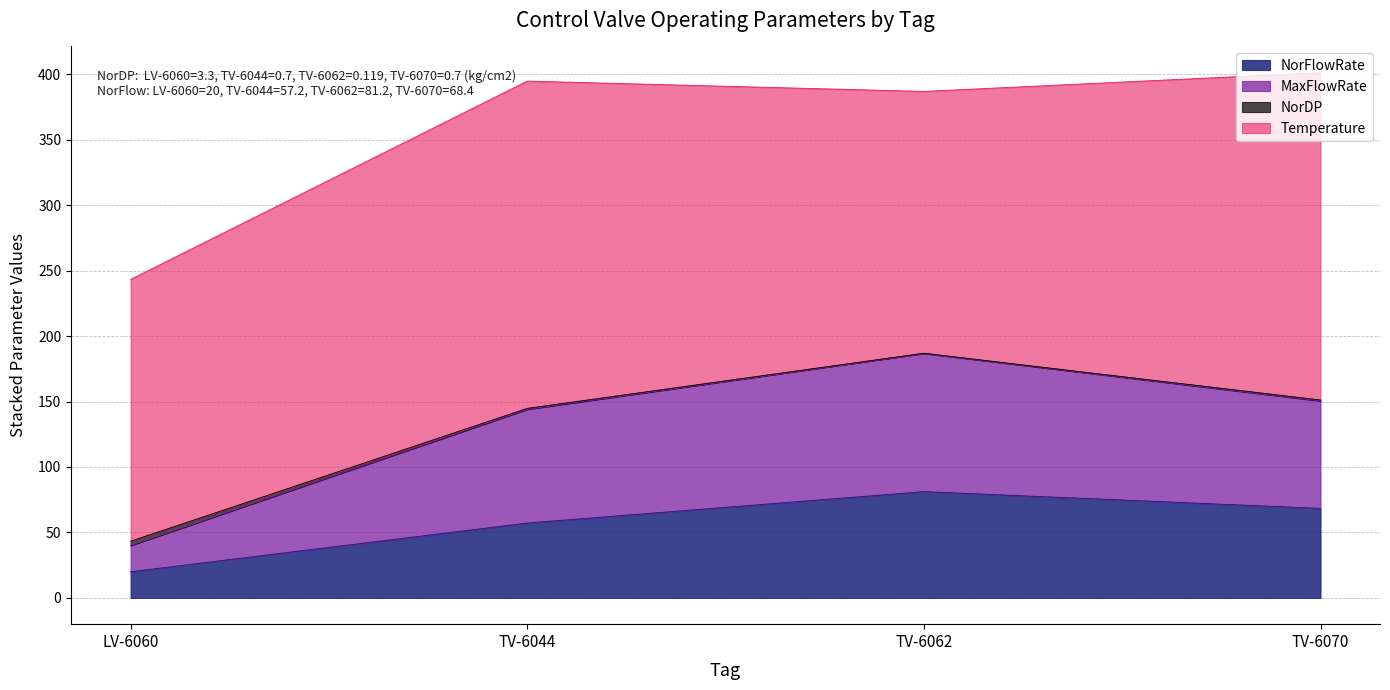

How many interior local peaks does the MaxFlowRate series have?

1